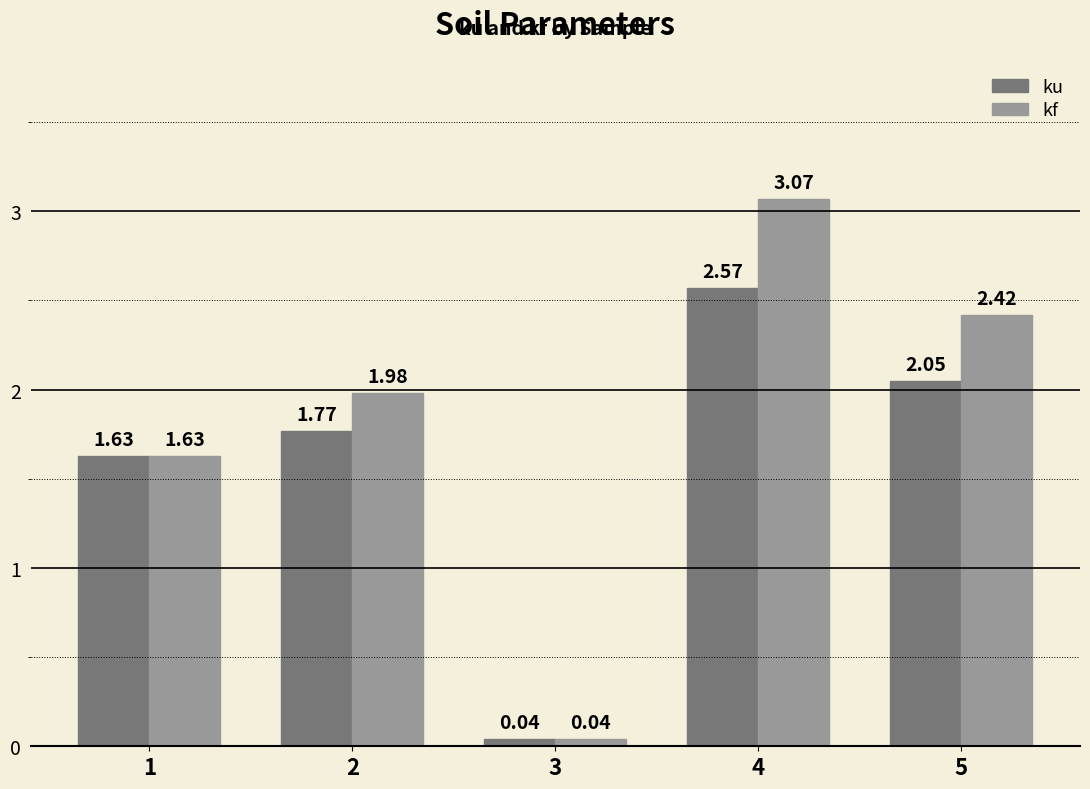

Which category has the lowest value in the ku series?

3